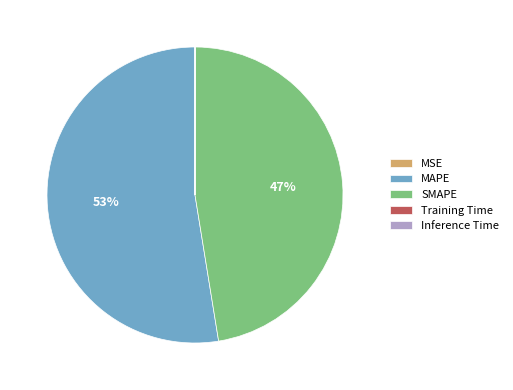

What is the majority slice?

MAPE